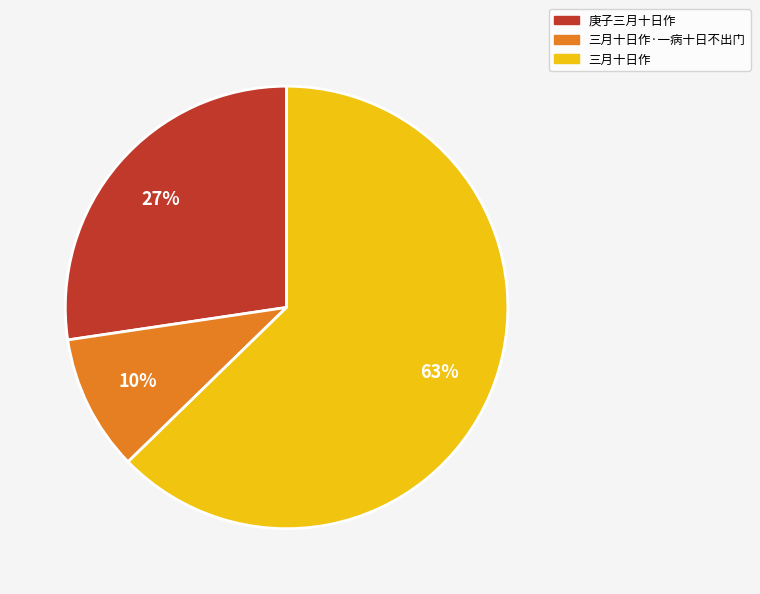

To the nearest percent, what is the difference between the largest and smallest slice percentages?

53%